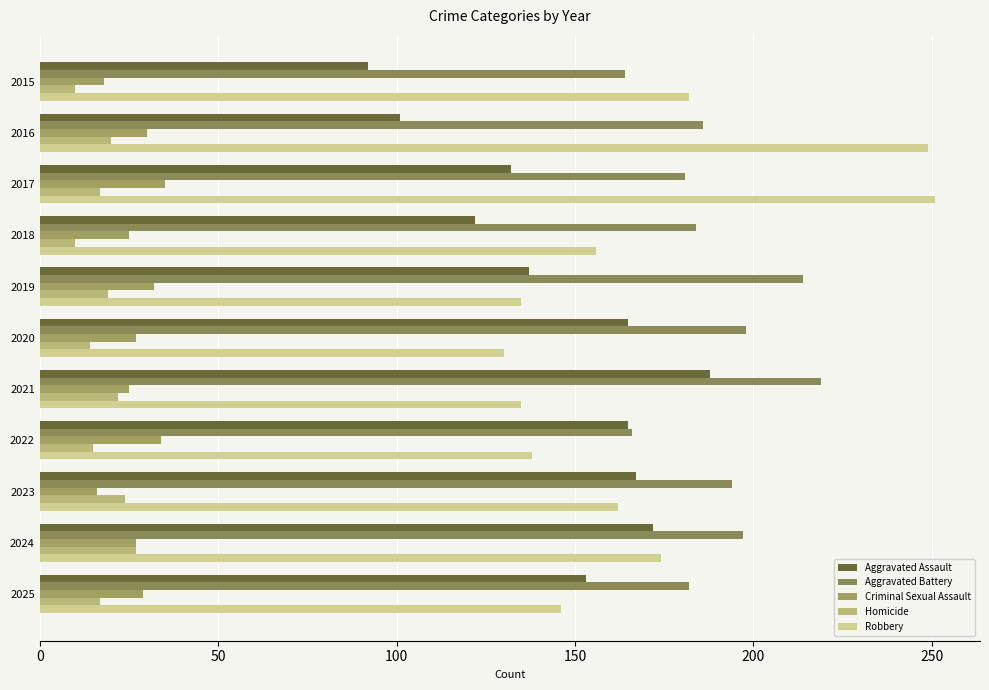

What are all the series names shown in the legend?

Aggravated Assault, Aggravated Battery, Criminal Sexual Assault, Homicide, Robbery